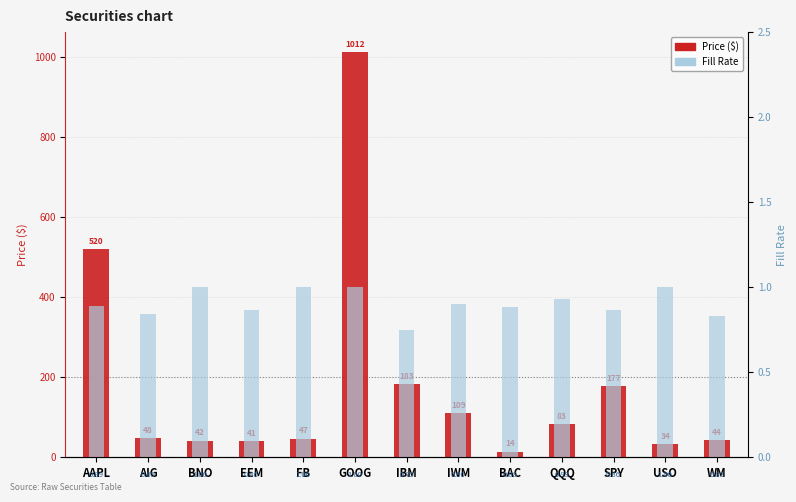

What value does the Price ($) series have at SPY?

177.0